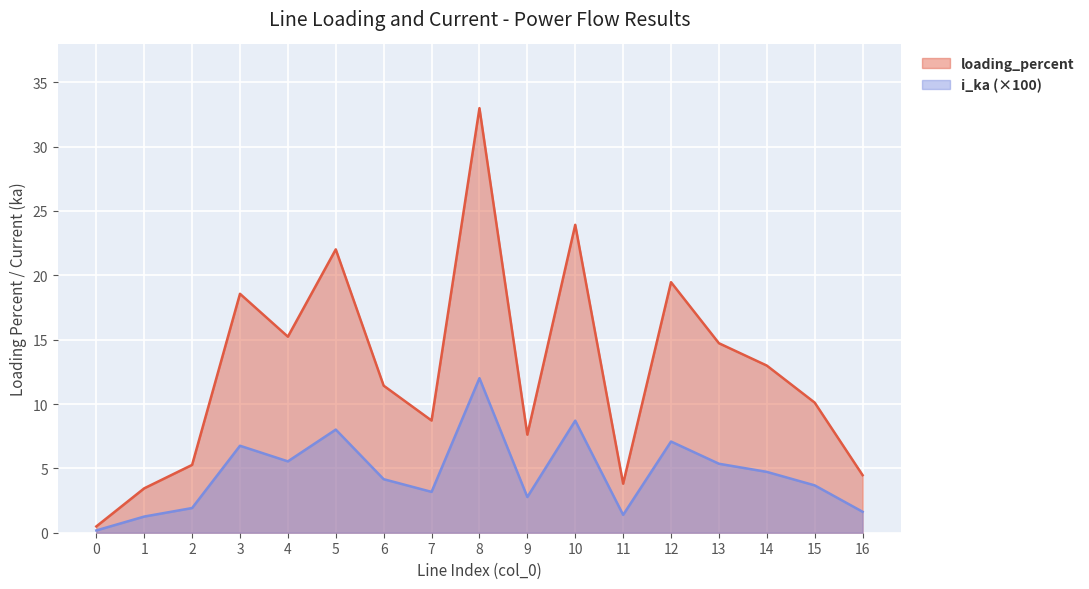

Reading right to left, what are all the values shown in this chart?

loading_percent: 4.5	10.1	13.0	14.7	19.5	3.8	23.9	7.6	33.0	8.7	11.4	22.0	15.2	18.6	5.3	3.4	0.5
i_ka: 1.6	3.7	4.7	5.4	7.1	1.4	8.7	2.8	12.0	3.2	4.2	8.0	5.5	6.8	1.9	1.3	0.2